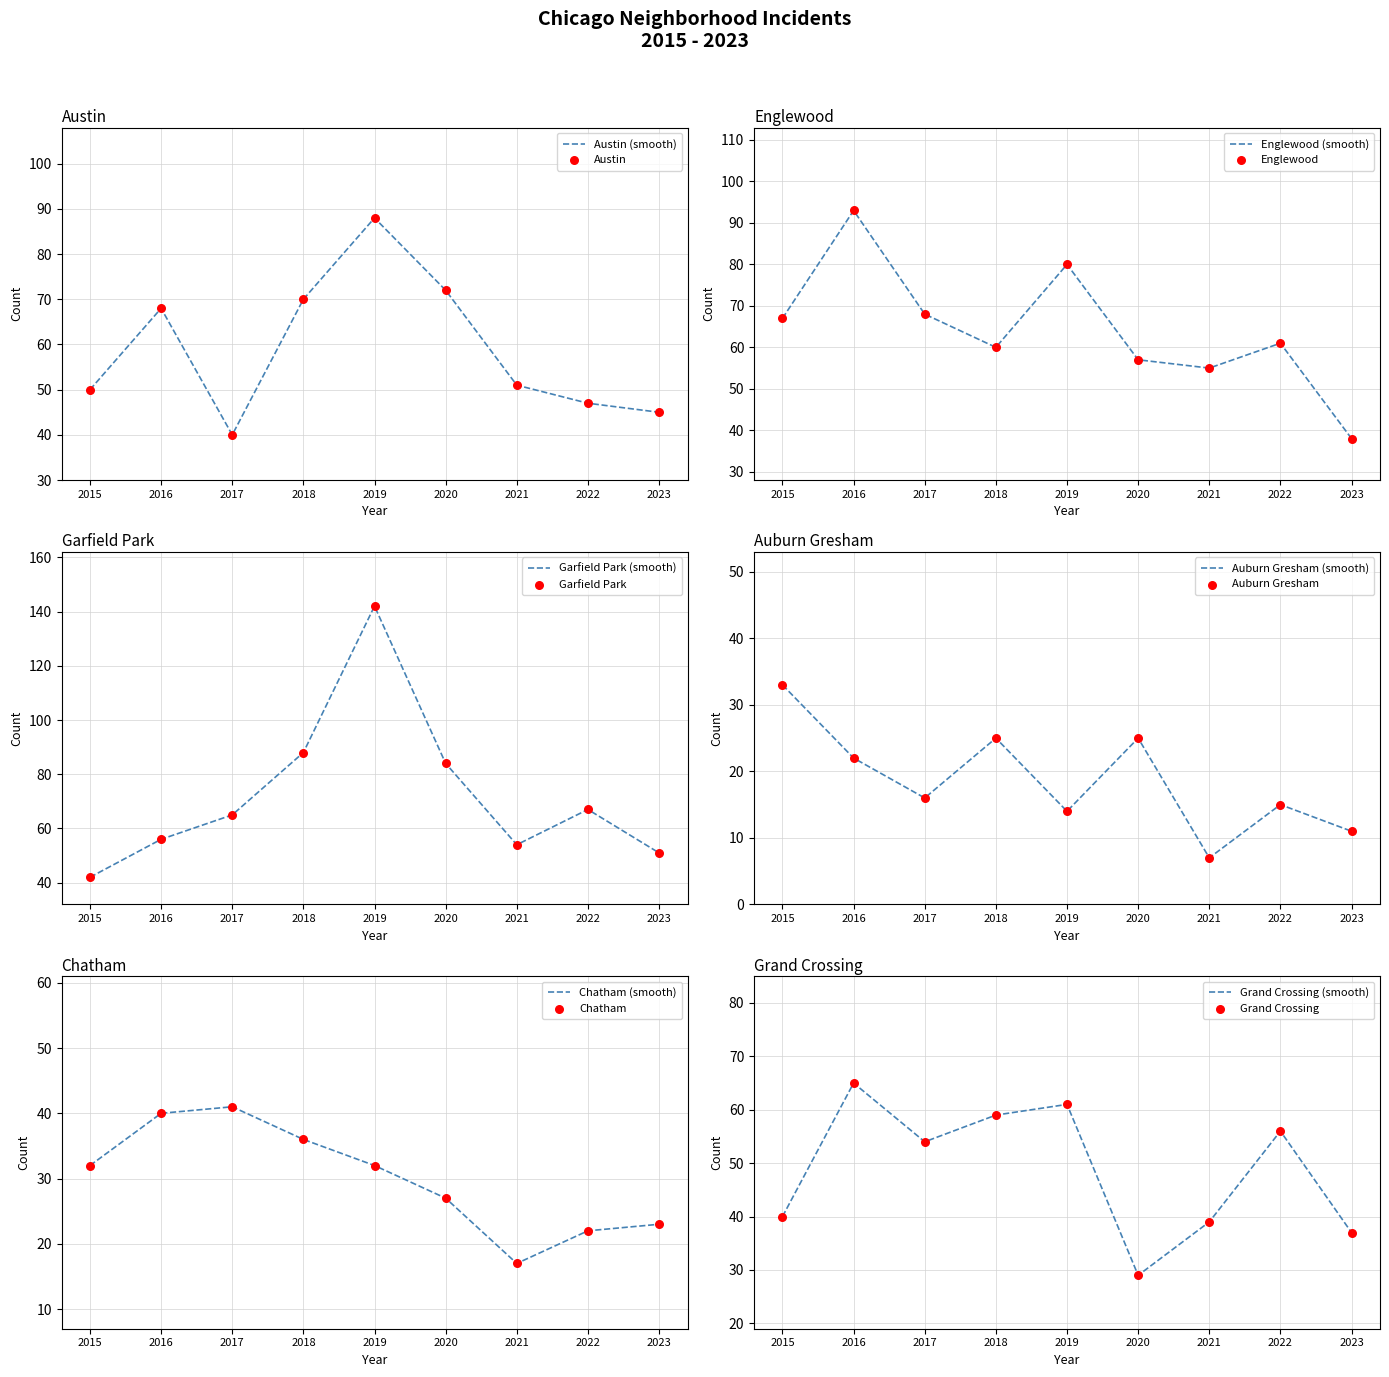

What are all the series names shown in the legend?

Austin, Englewood, Garfield Park, Auburn Gresham, Chatham, Grand Crossing